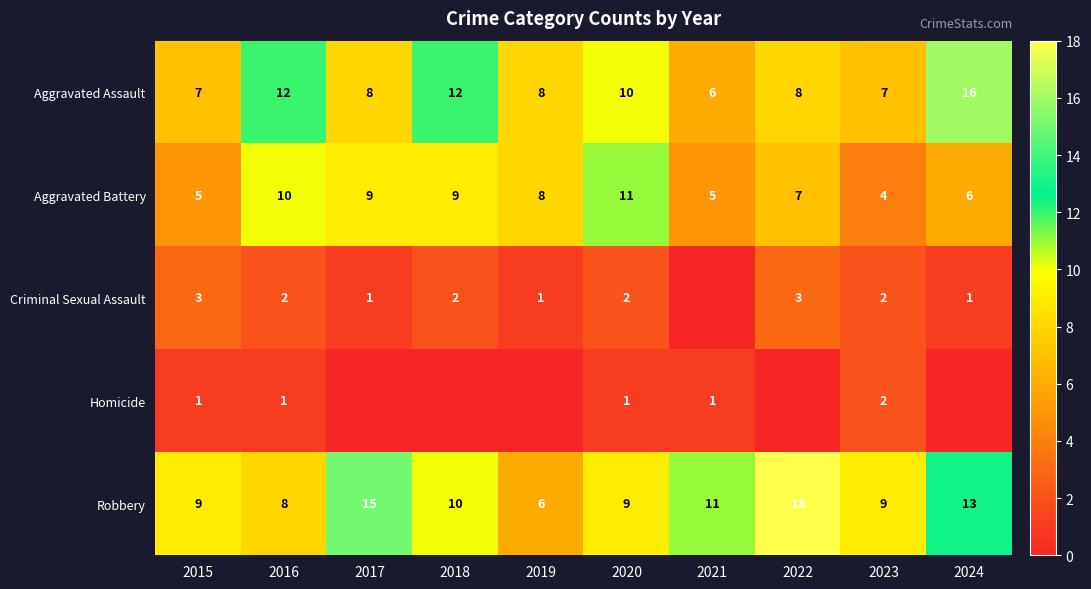

What is the difference between the Aggravated Battery values at 2020 and 2019?

3